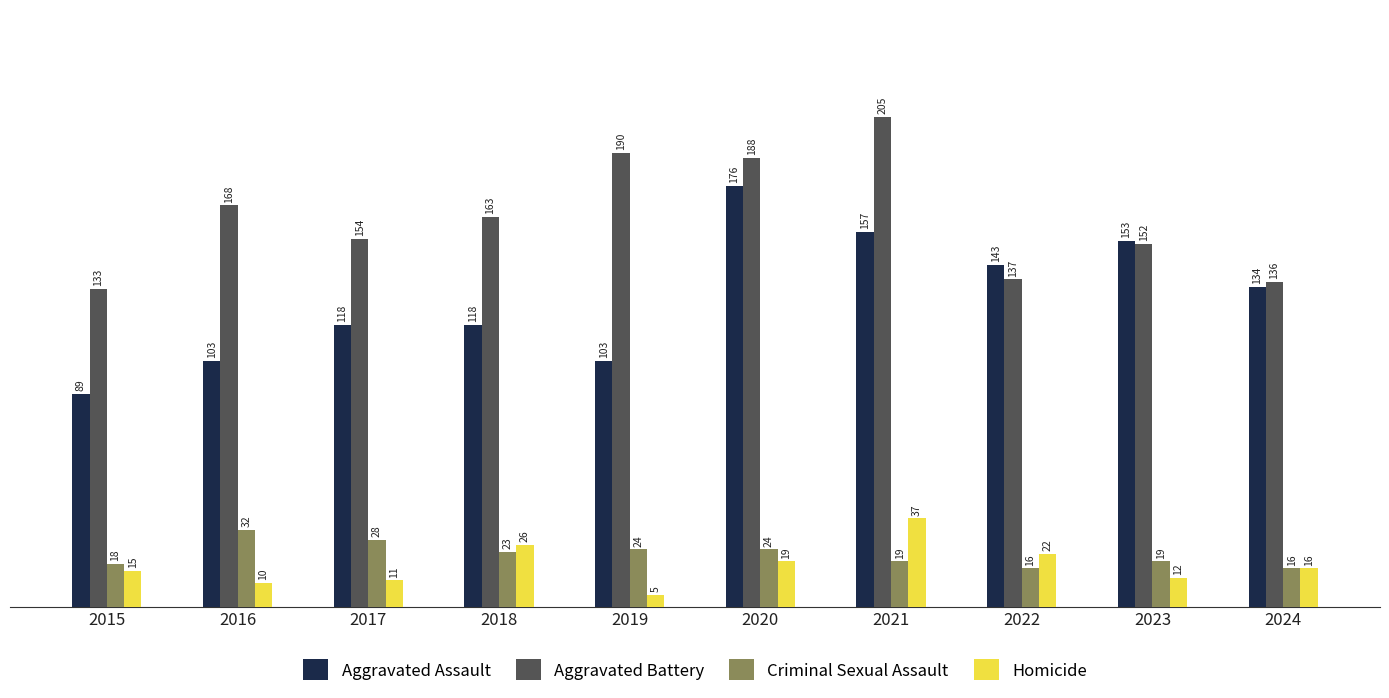

Where does the Homicide series first go above 16?

2018